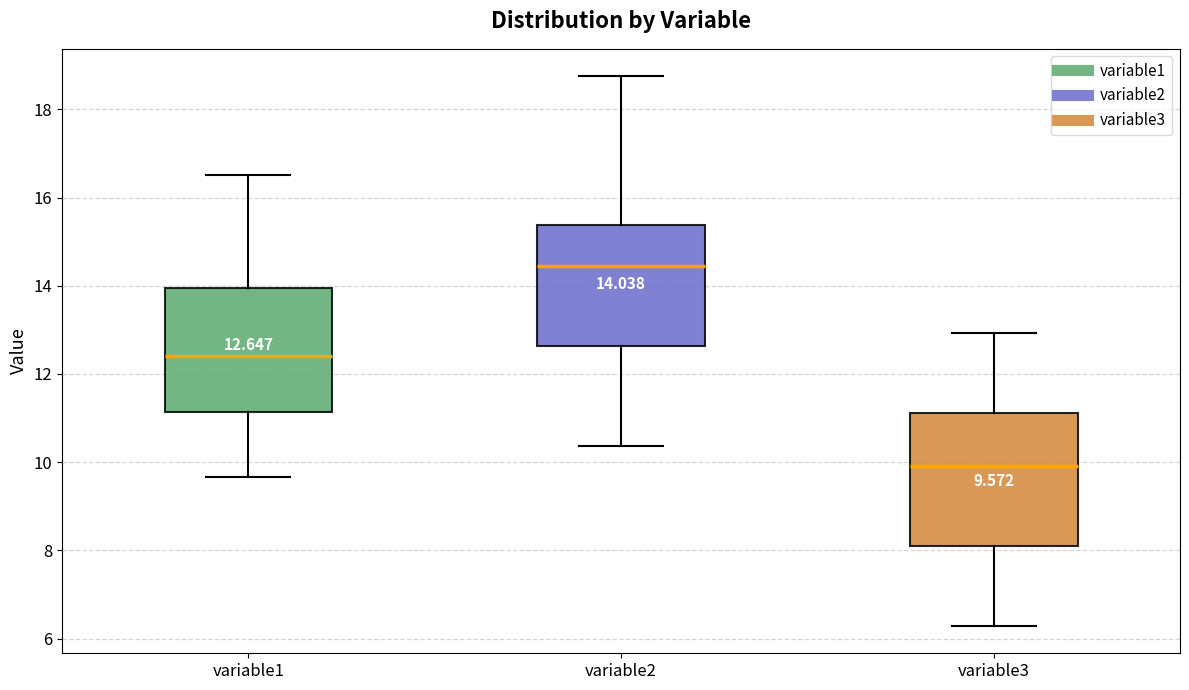

Comparing the boxes themselves (not the whiskers), which one is the tallest?

variable3